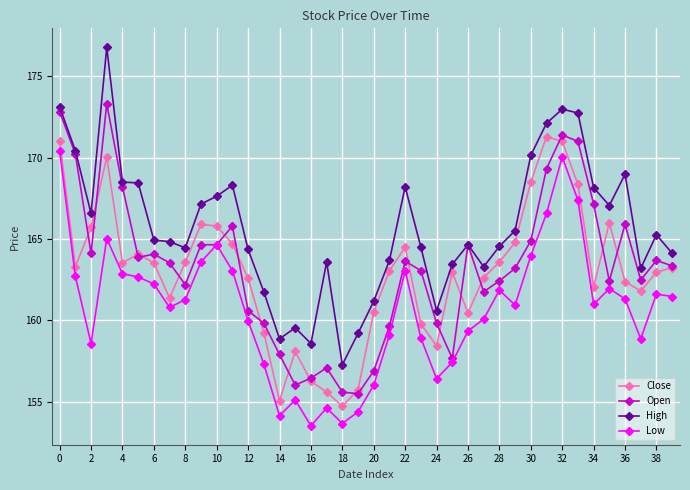

True or false: High has more than 0 points higher than both neighbors.

True